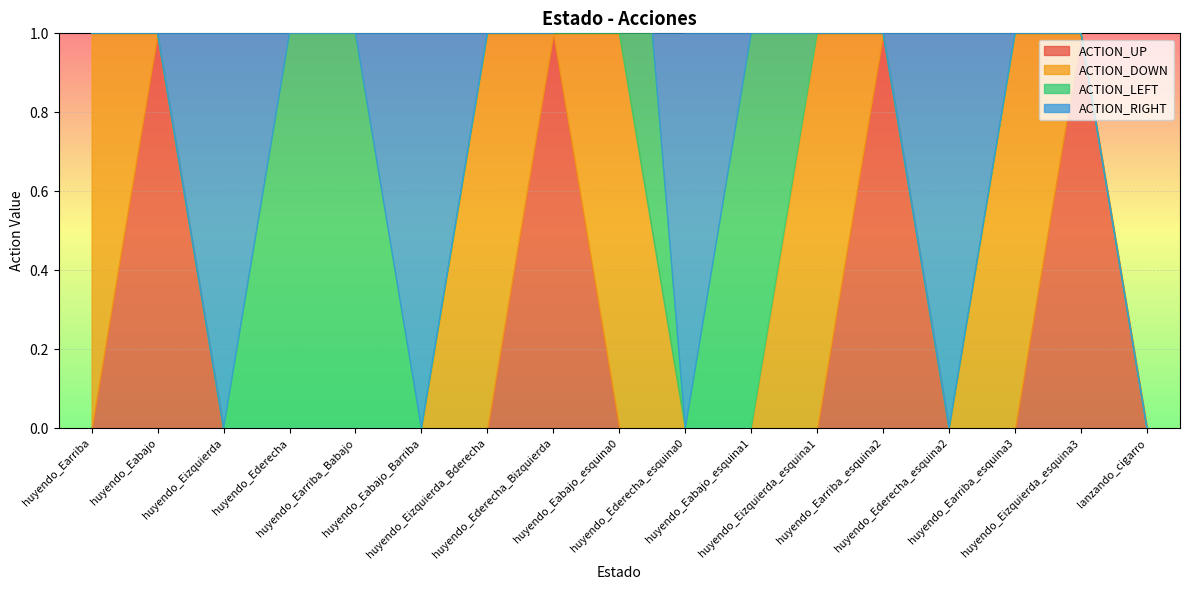

What is the label of the 8th point from the left?

huyendo_Ederecha_Bizquierda